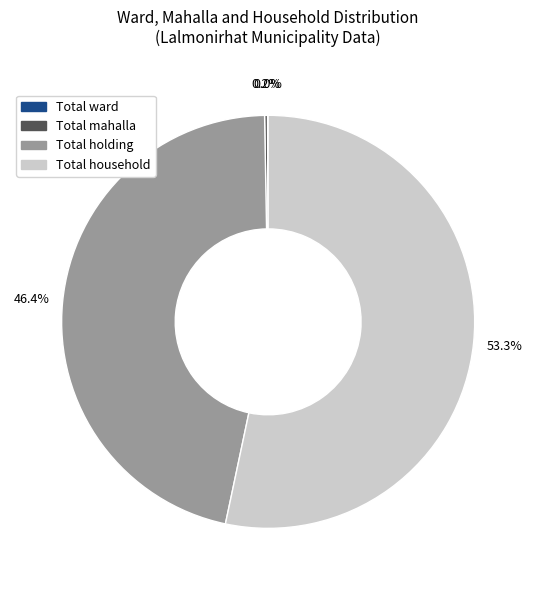

To the nearest percent, what is the average slice percentage?

25%